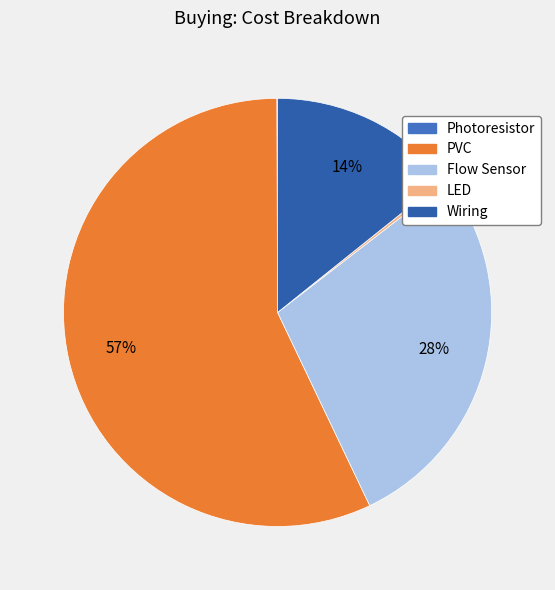

Is it true that LED is 14% of the pie?

False